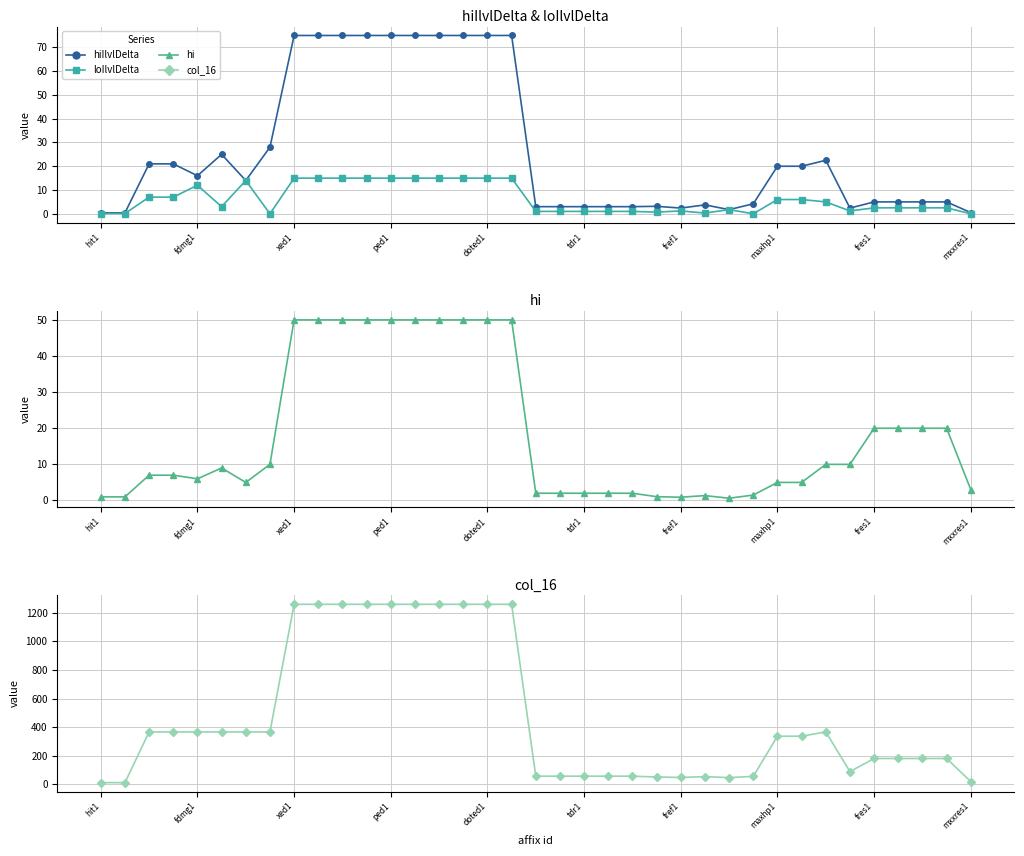

Is it true that hiIlvlDelta equals 20.0 at maxhp1?

True